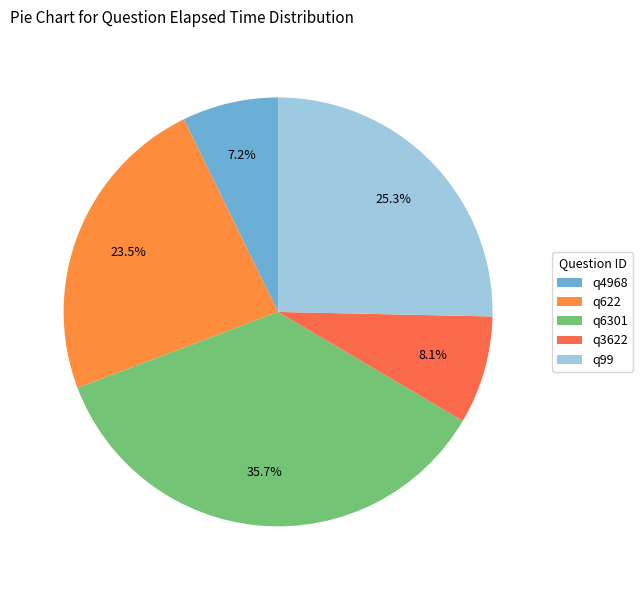

What is the largest slice in the pie chart?

q6301